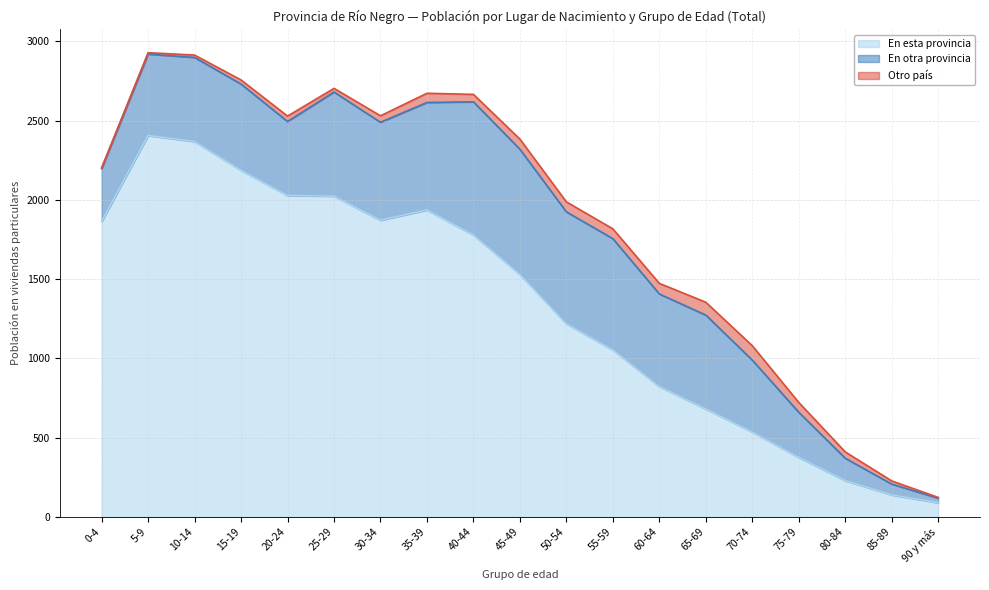

Rank the series by their maximum value, from highest to lowest.

En esta provincia, En otra provincia, Otro país